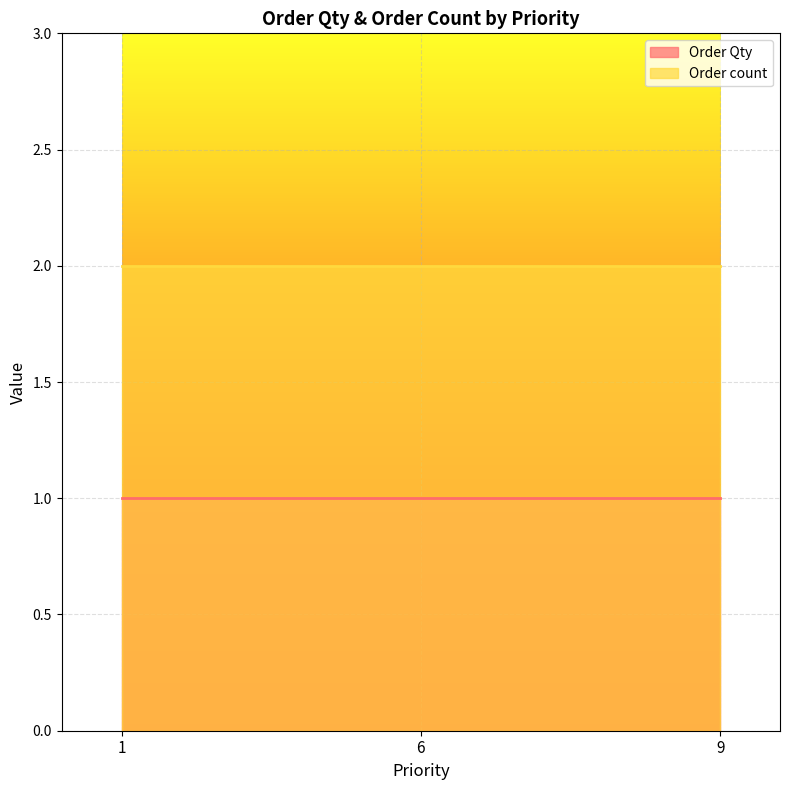

True or false: Order Qty has a value of 1 at 6.

True